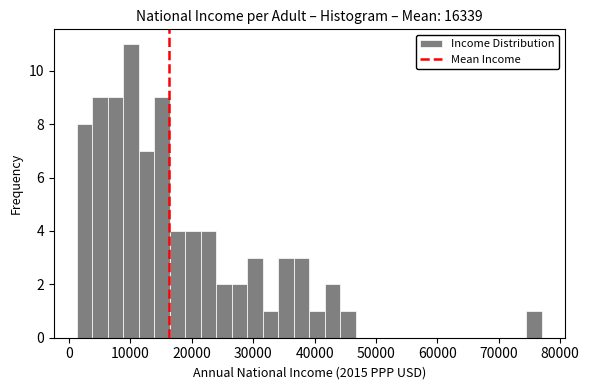

Read against the x-axis, roughly where is the centre of the tallest bar?

10000